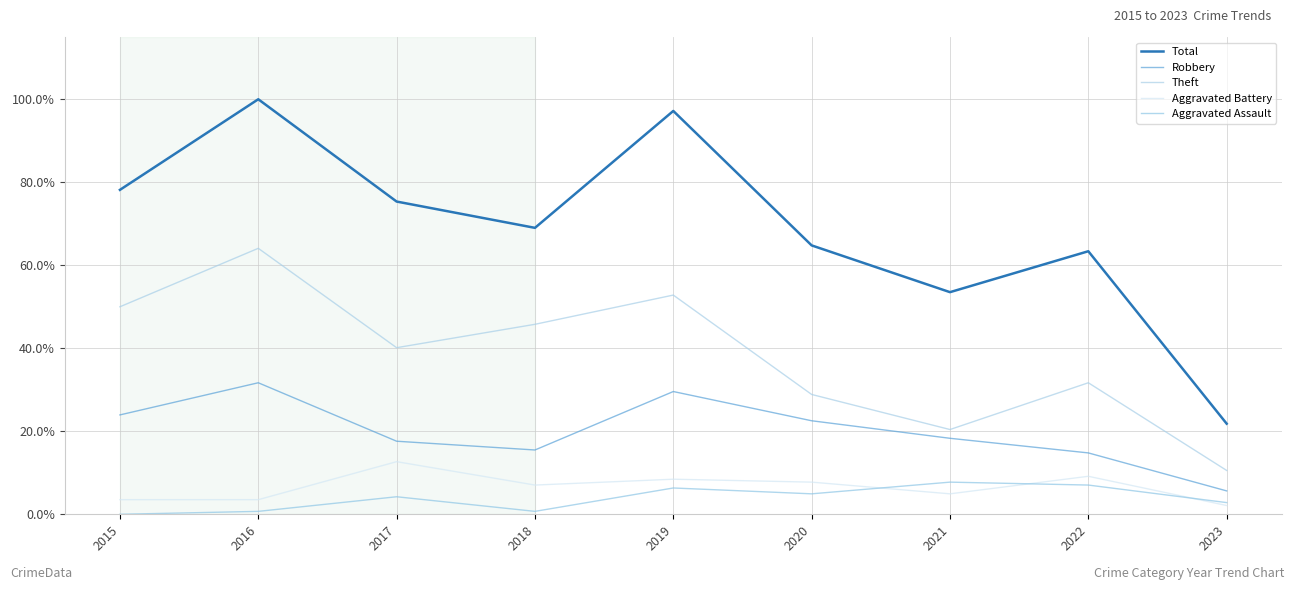

Where is the first local minimum for Theft?

2017